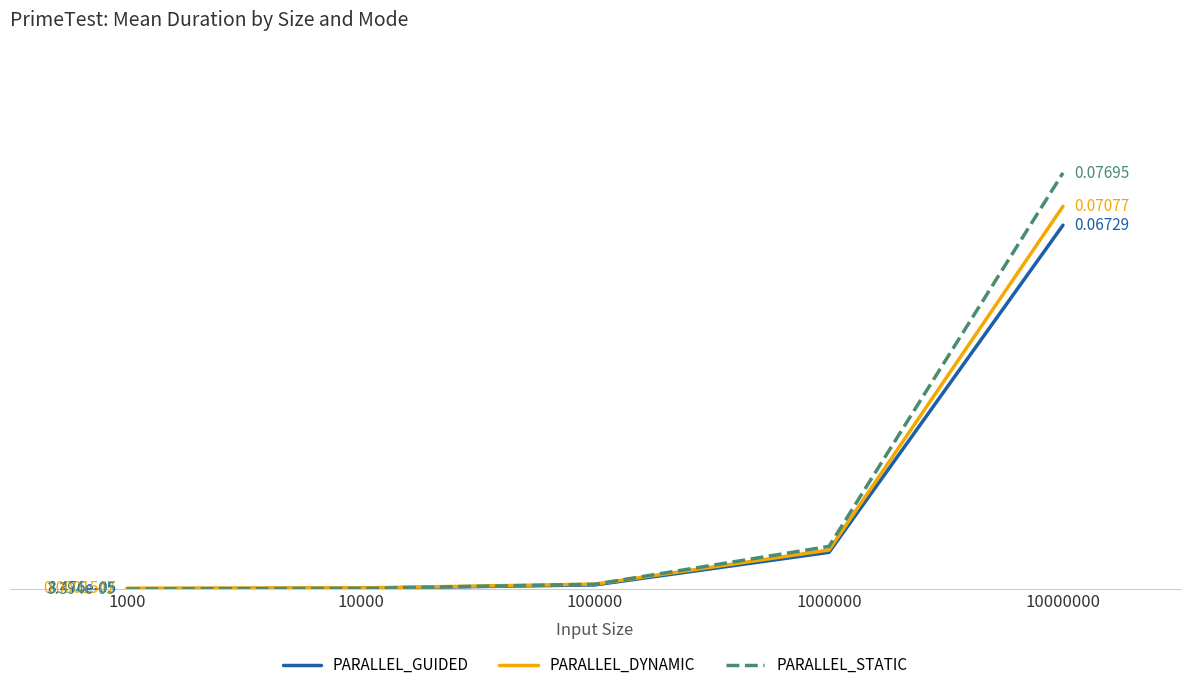

What are all the series names shown in the legend?

PARALLEL_GUIDED, PARALLEL_DYNAMIC, PARALLEL_STATIC